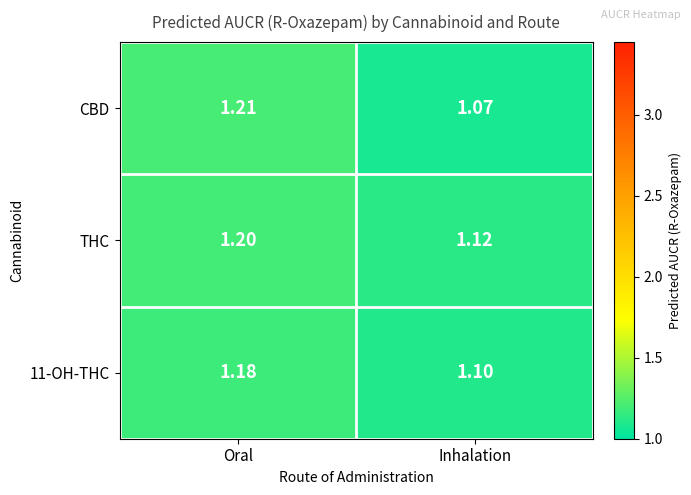

Which series has the widest spread of values?

CBD